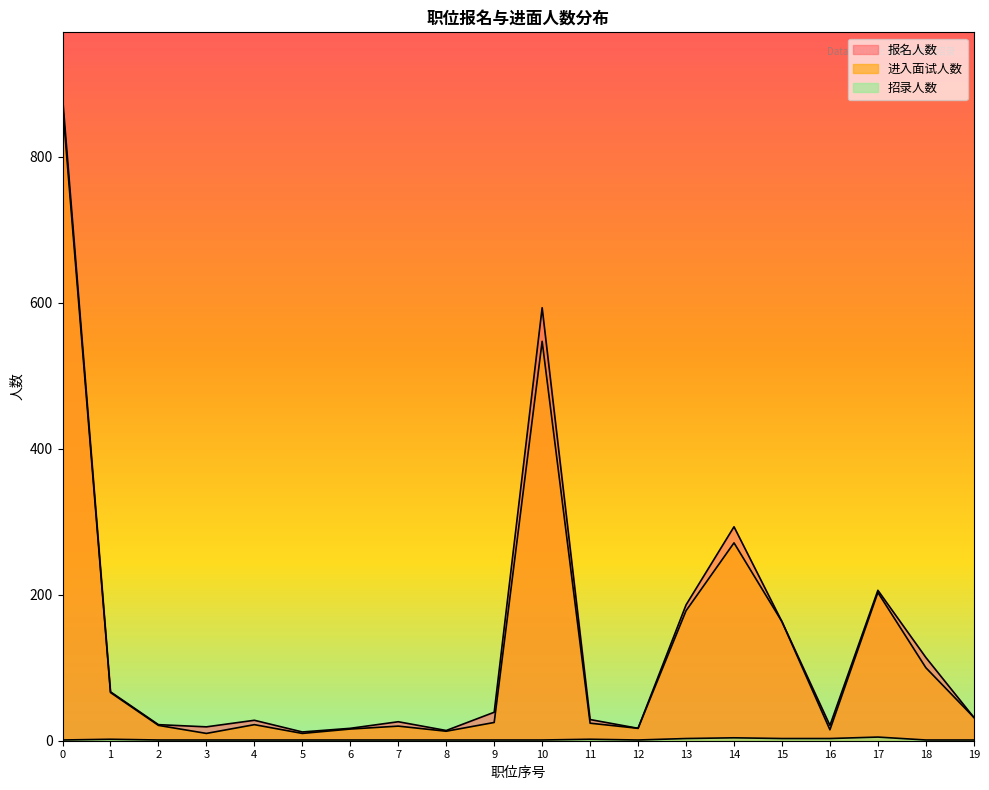

What is the value of the 报名人数 point at the 10th from the left?

39